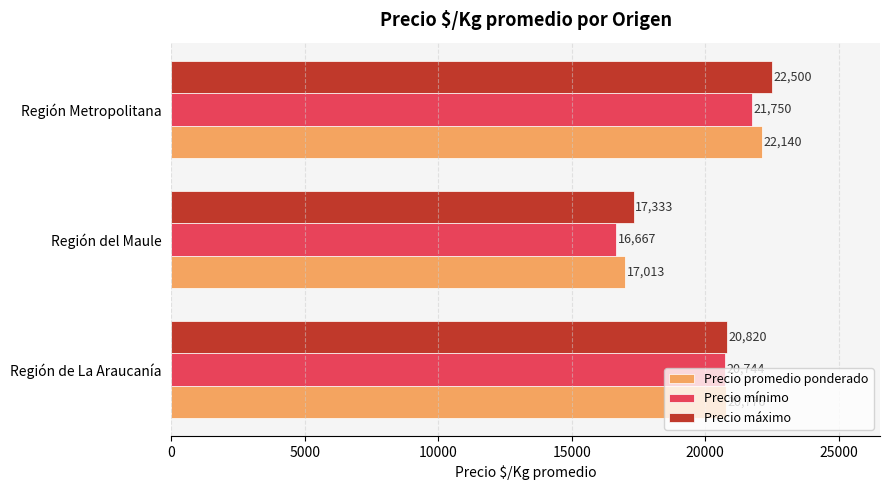

Rank the series by their average value, from highest to lowest.

Precio máximo, Precio promedio ponderado, Precio mínimo